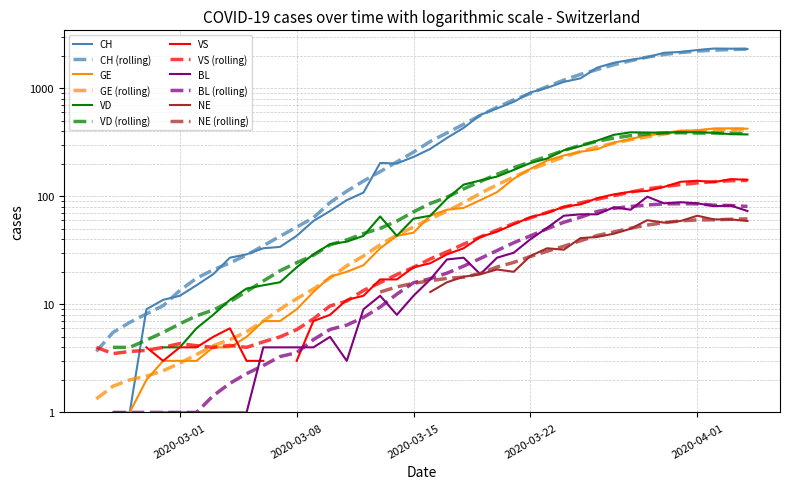

What is the value of the GE point at the 29th from the left?

231.3